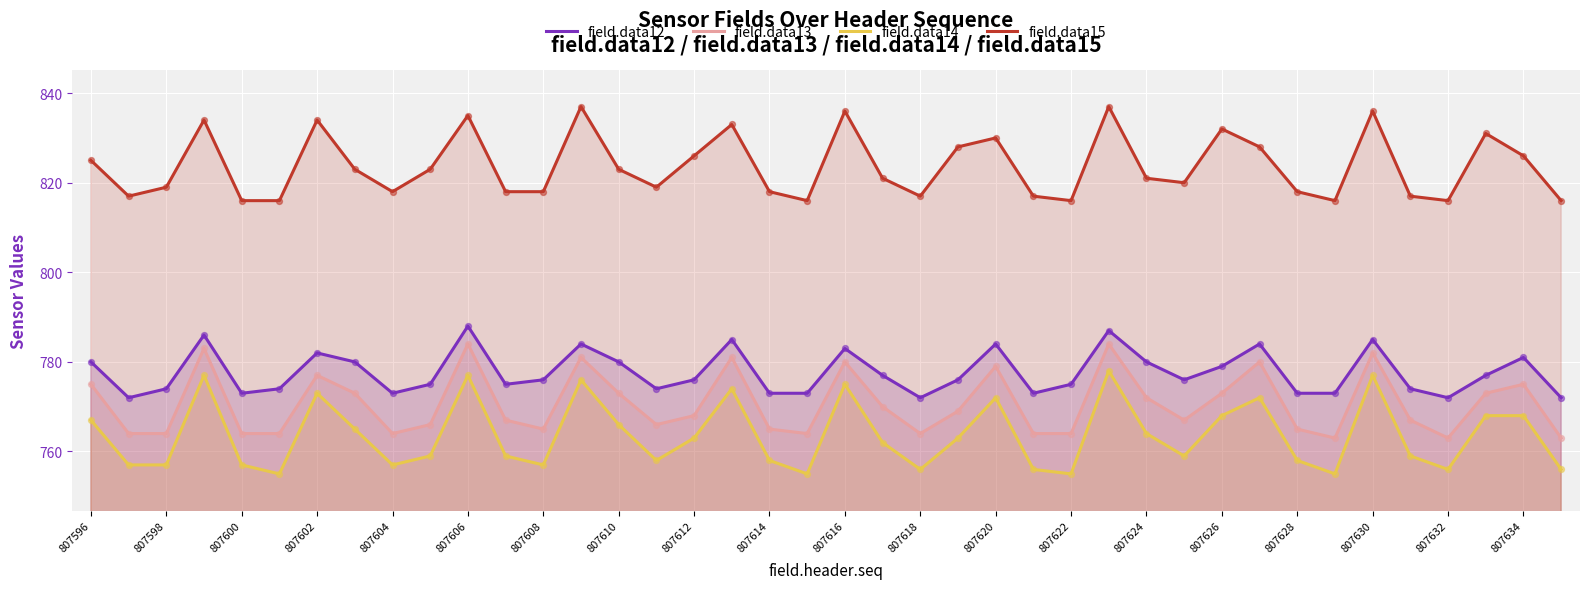

Is the value of field.data15 at 807614 greater than the value of field.data12 at 807622?

Yes